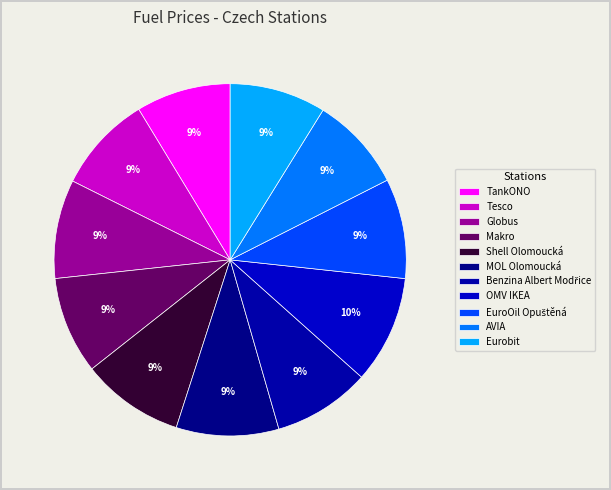

Which category has the biggest portion of the pie?

OMV IKEA